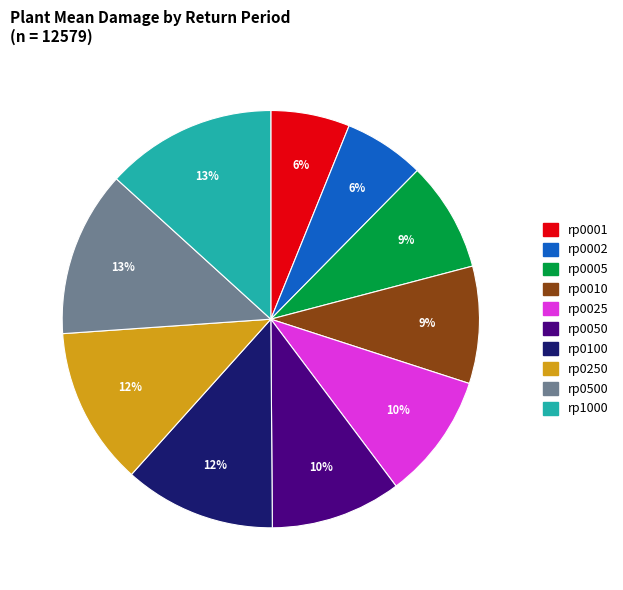

To the nearest percent, what is the average slice percentage?

10%